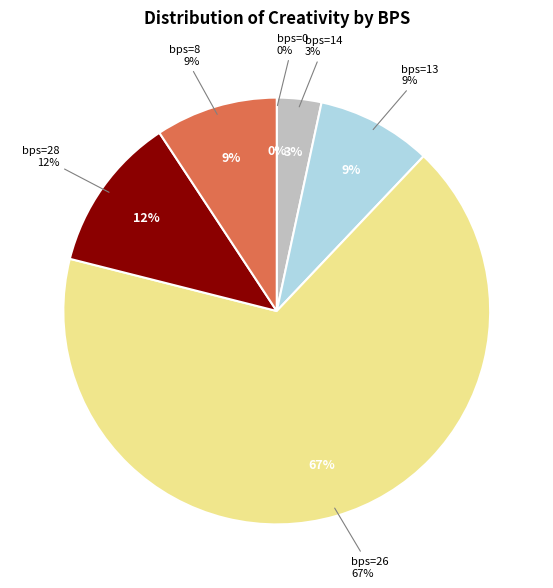

What is the largest slice in the pie chart?

bps=26